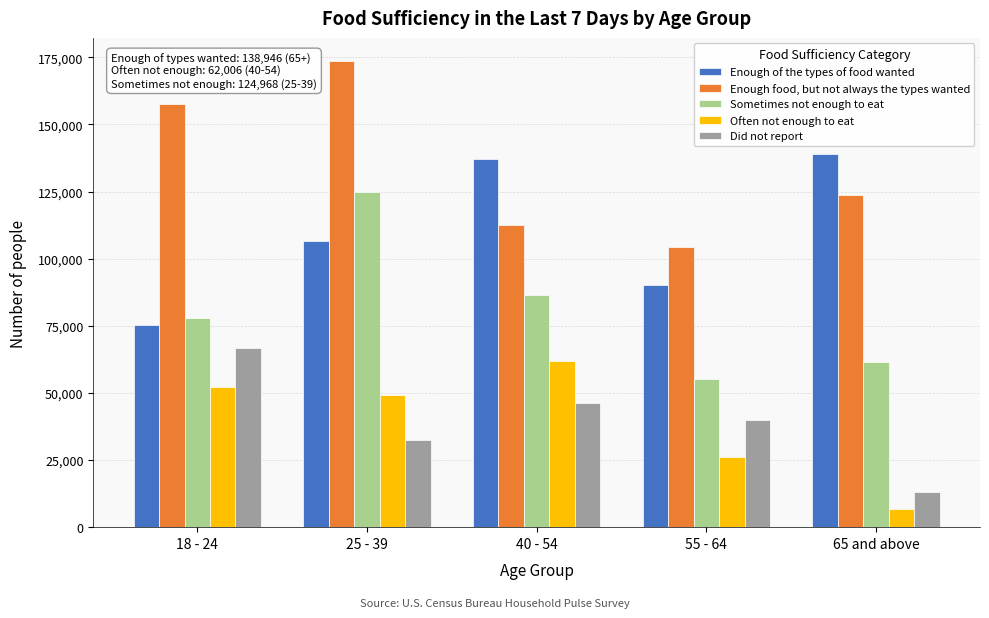

Reading left to right, extract all data points from this chart.

Enough of the types of food wanted: 75144.1	106417.6	137227.6	90074.5	138945.2
Enough food, but not always the types wanted: 157537.6	173584.4	112553.6	104375.5	123833.6
Sometimes not enough to eat: 77979.3	124967.9	86519.3	55102.5	61620.4
Often not enough to eat: 52275.3	49110.4	62005.5	26004.6	6880.8
Did not report: 66813.3	32620.0	46069.1	39982.7	13160.8